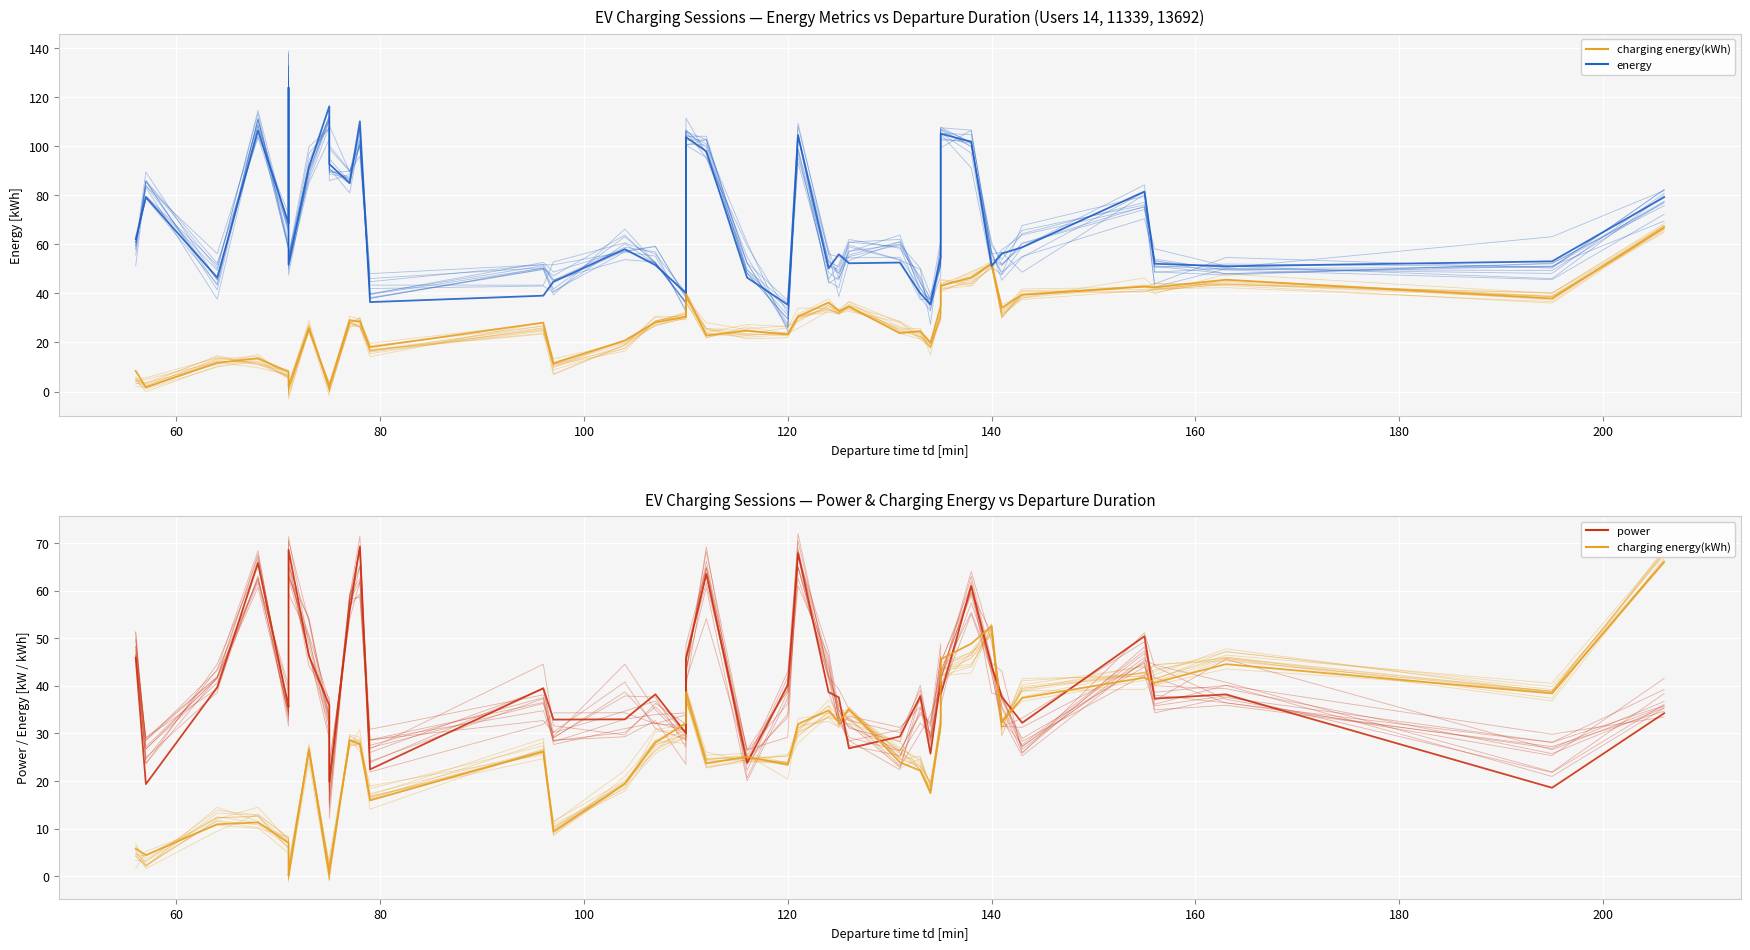

Reading left to right, list all the values displayed in this chart.

charging energy(kWh): 5.8	4.4	10.9	11.3	7.0	1.6	0.1	26.6	0.5	0.9	28.6	27.7	16.0	26.2	9.4	19.4	28.1	32.2	38.7	23.7	25.1	23.5	32.0	34.8	32.4	35.0	23.9	22.2	17.5	31.8	45.6	48.9	52.5	32.4	37.4	41.7	40.7	44.6	38.4	66.0
energy: 62.2	79.2	46.5	106.4	68.6	123.9	51.8	91.4	116.3	92.7	85.0	110.2	36.5	39.1	44.8	58.1	51.5	40.2	103.7	97.9	46.5	35.4	104.5	50.2	56.0	52.3	52.6	40.0	35.5	54.6	105.1	101.8	51.3	56.3	58.8	81.5	52.1	51.1	53.1	79.2
power: 45.9	19.4	39.7	65.8	35.6	35.9	68.6	46.3	35.9	19.9	55.8	69.3	22.4	39.5	32.9	33.0	38.2	30.0	45.6	63.5	23.8	40.2	67.9	38.7	37.6	26.9	29.4	37.8	25.8	41.0	38.1	60.9	44.1	37.7	32.2	50.4	37.3	38.2	18.6	34.2